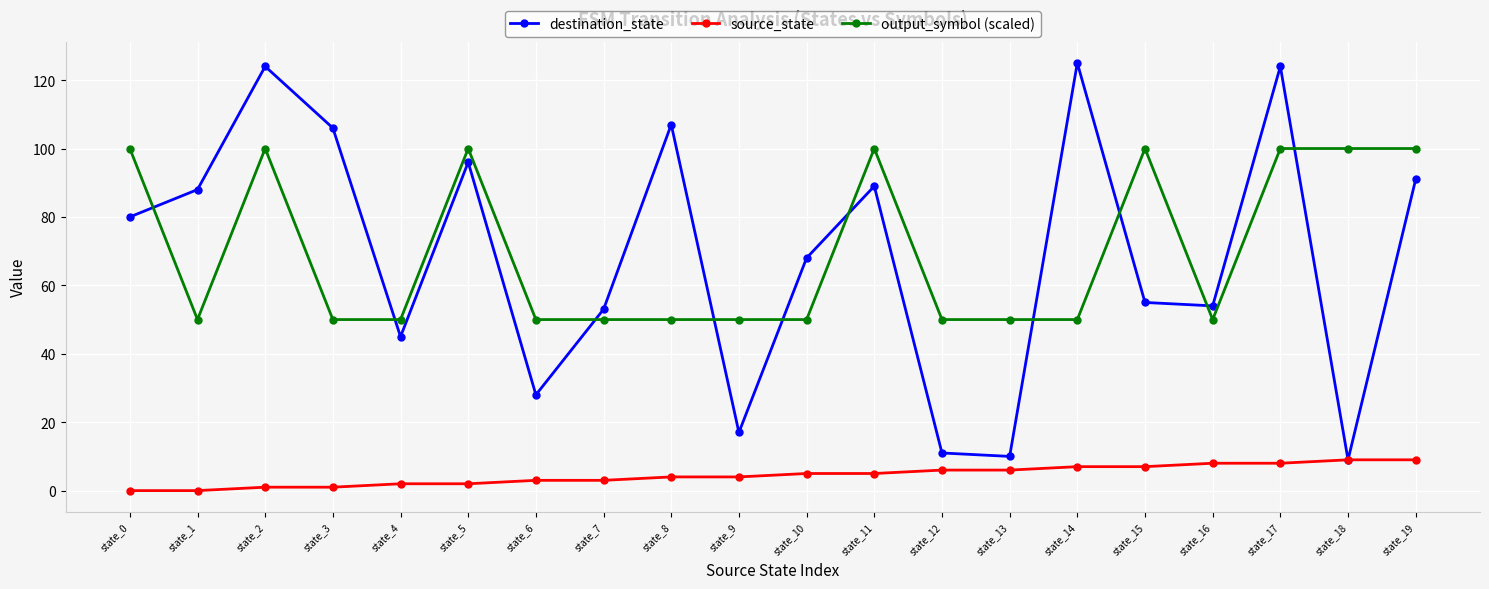

What is the value of the output_symbol (scaled) point at the 6th from the left?

100